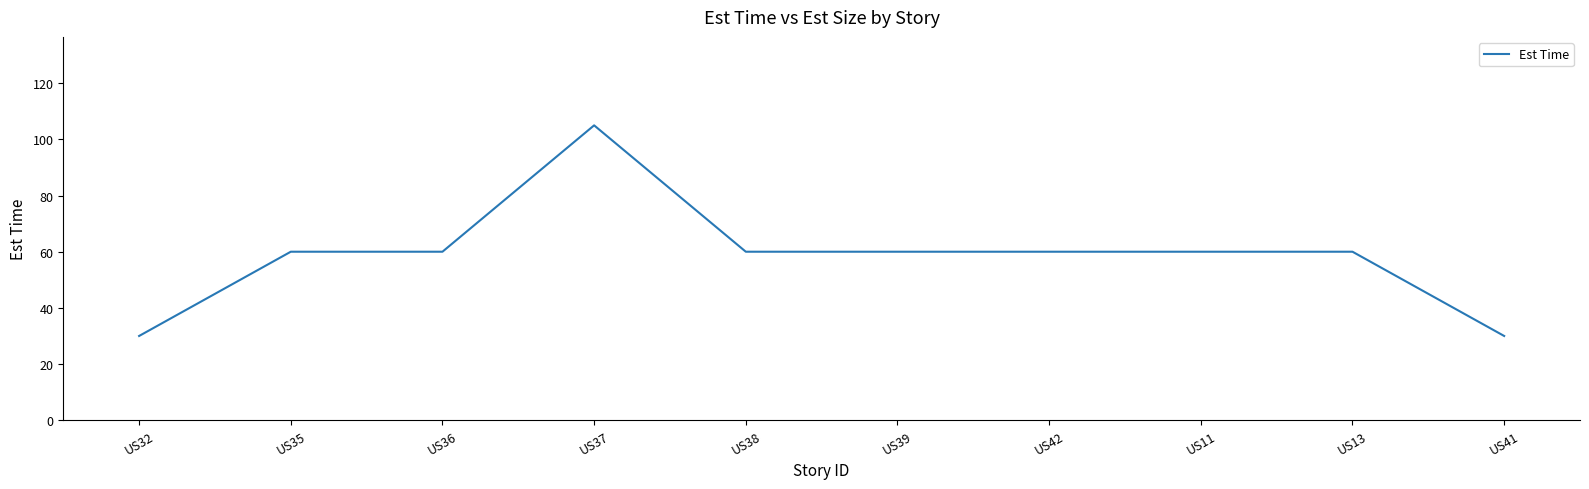

What is the greatest value displayed?

105